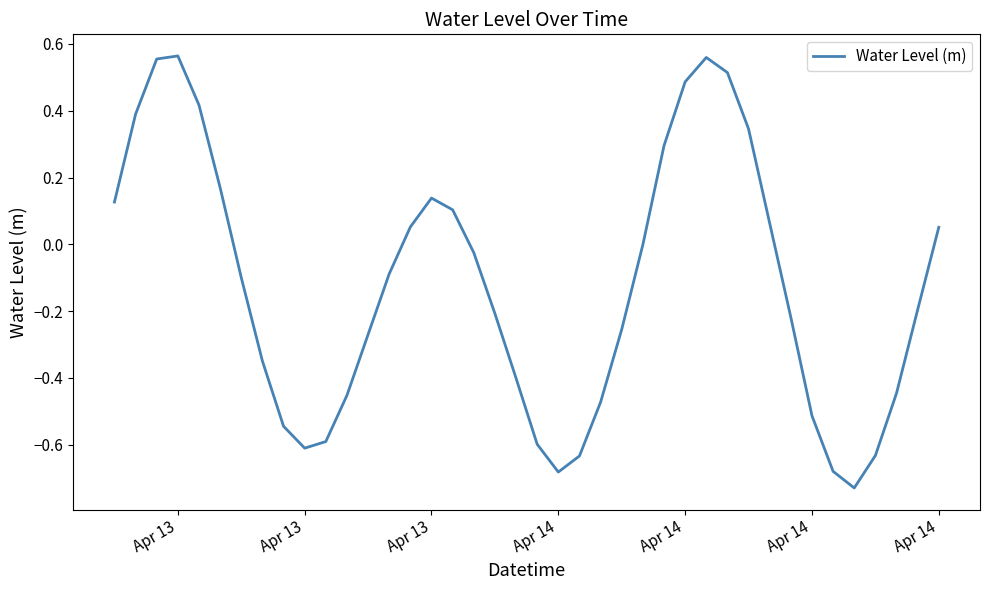

Is this an area chart (filled region under the line)?

No